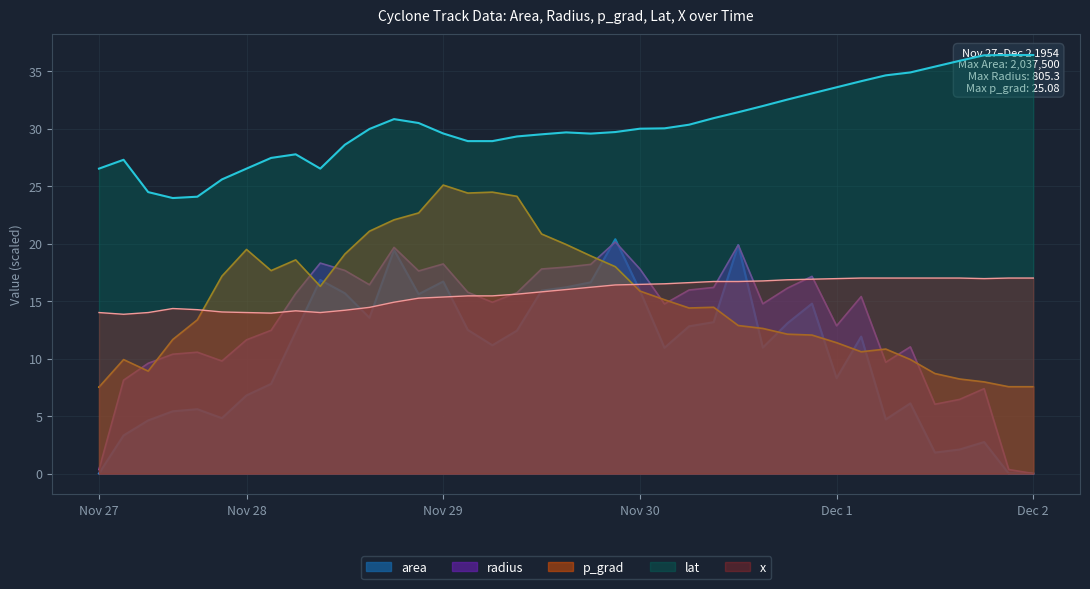

The x_col series shows 17.0 at 20057.875. True or false?

True